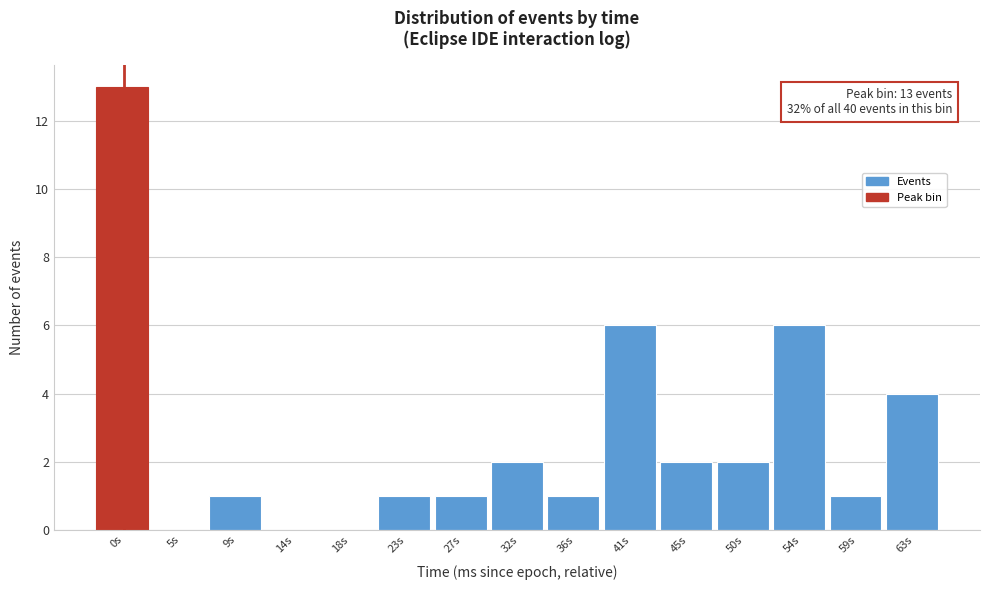

Reading left to right, list all the values displayed in this chart.

0s=13	5s=0	9s=1	14s=0	18s=0	23s=1	27s=1	32s=2	36s=1	41s=6	45s=2	50s=2	54s=6	59s=1	63s=4